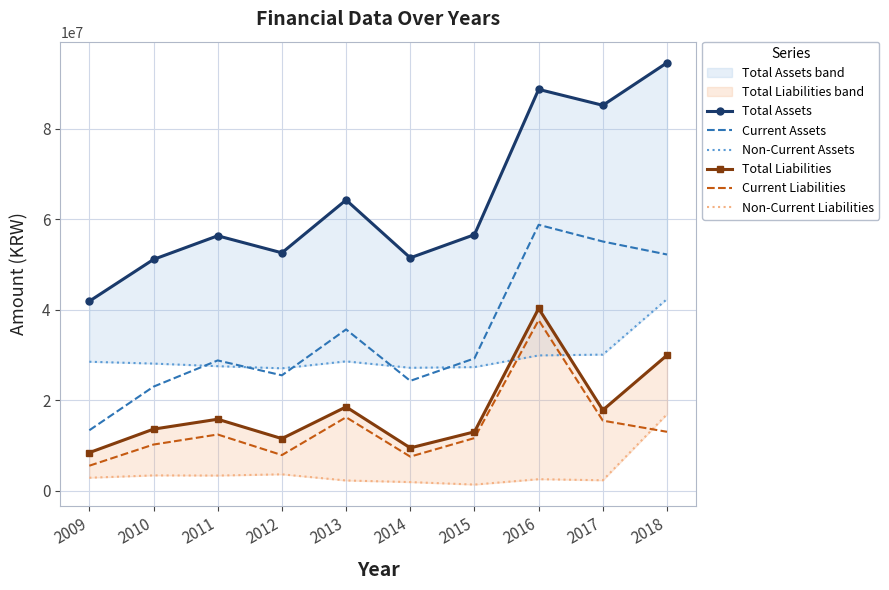

What is the highest value of the Non-Current Liabilities series?

16915758